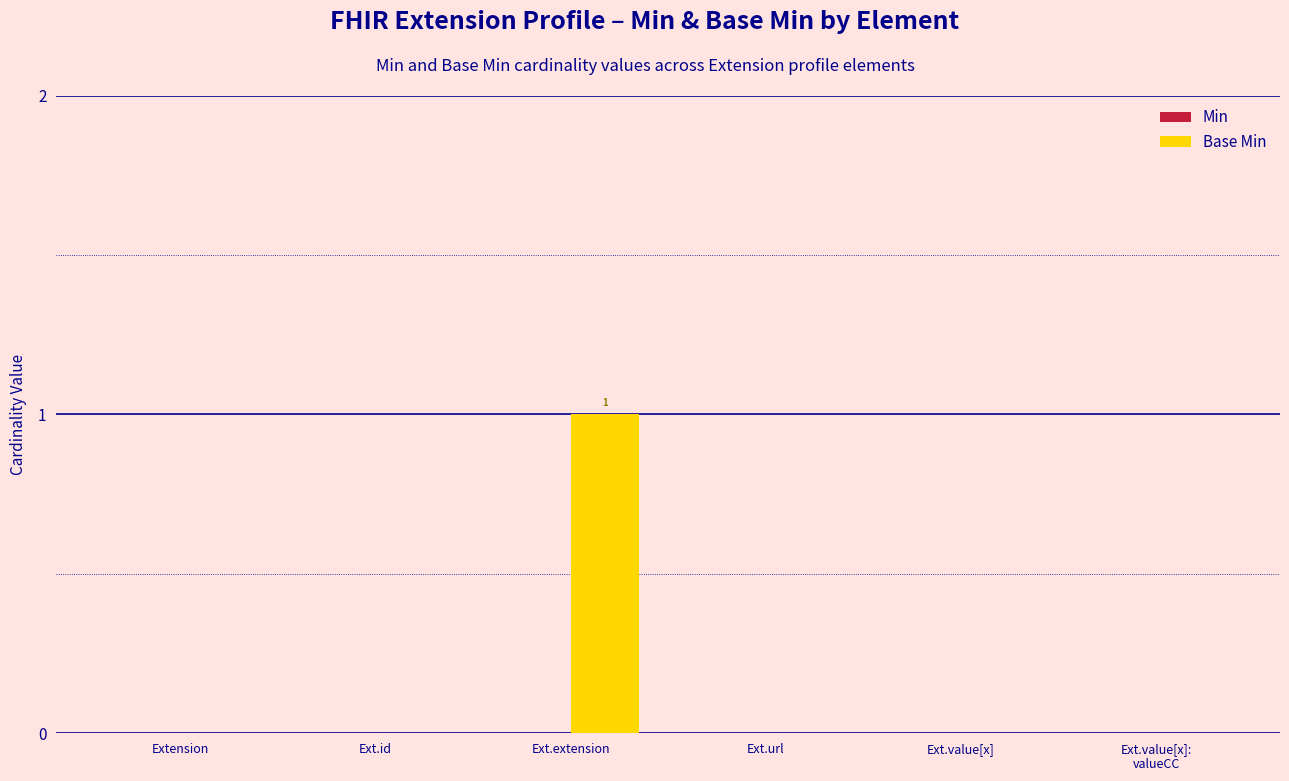

The value at Ext.extension is 1. True or false?

True